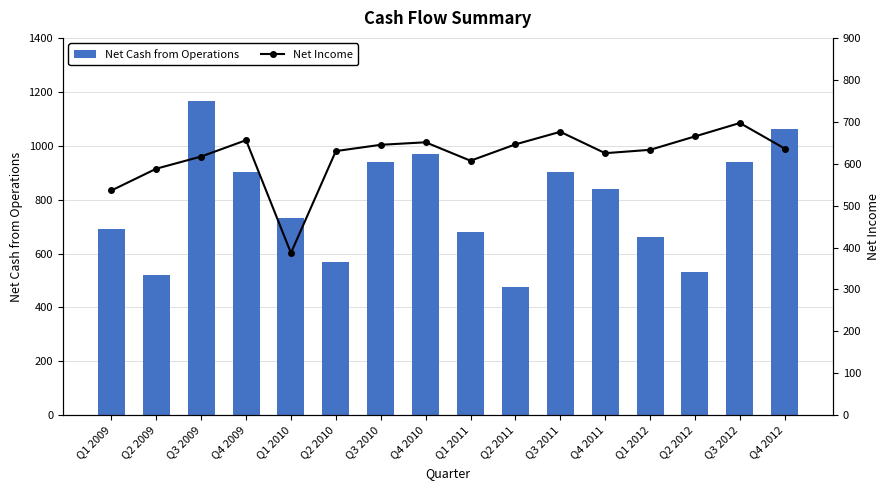

List the series in order of their overall mean, lowest first.

Net Income, Net Cash from Operations